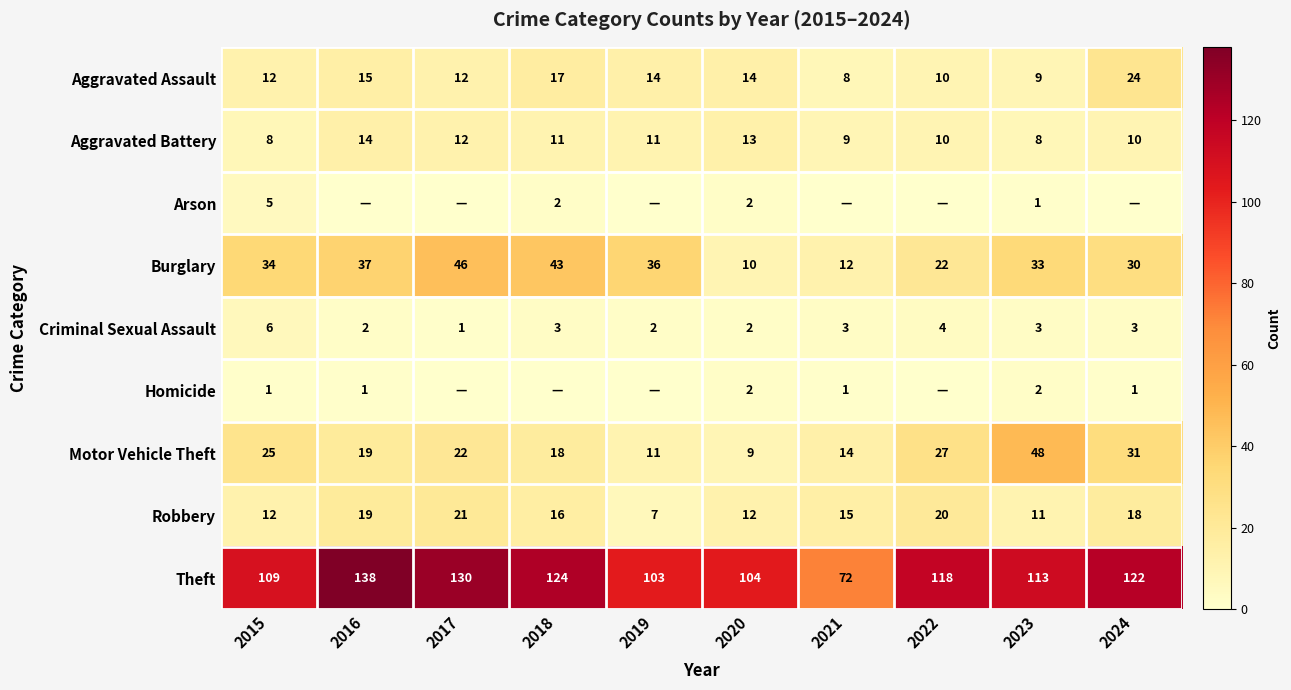

The value of Aggravated Battery at 2021 is 9. True or false?

True